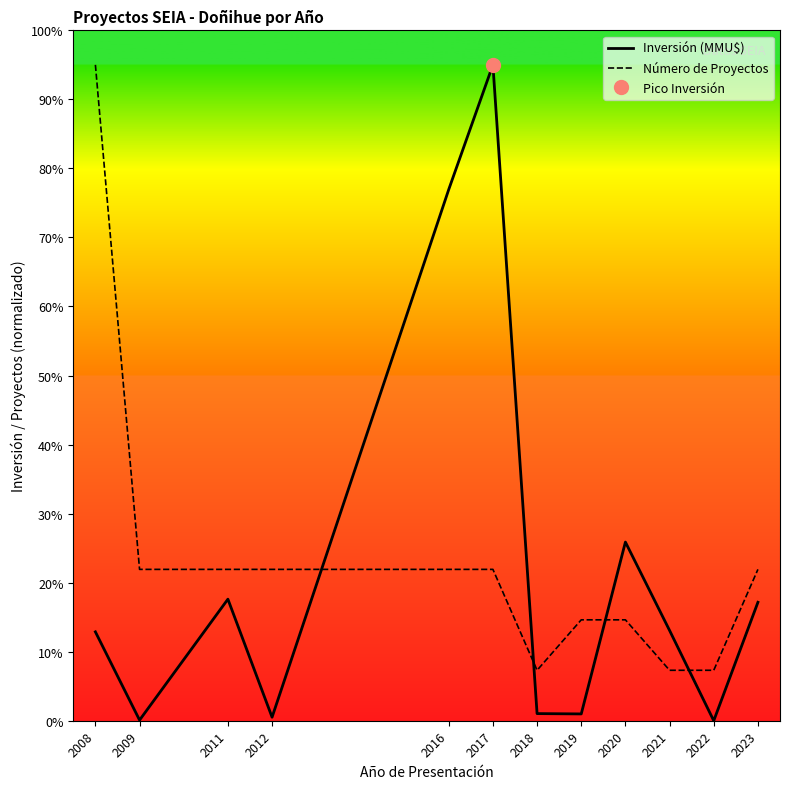

What is the sum of the Inversión (MMU$) values at 2022 and 2020?

25.9